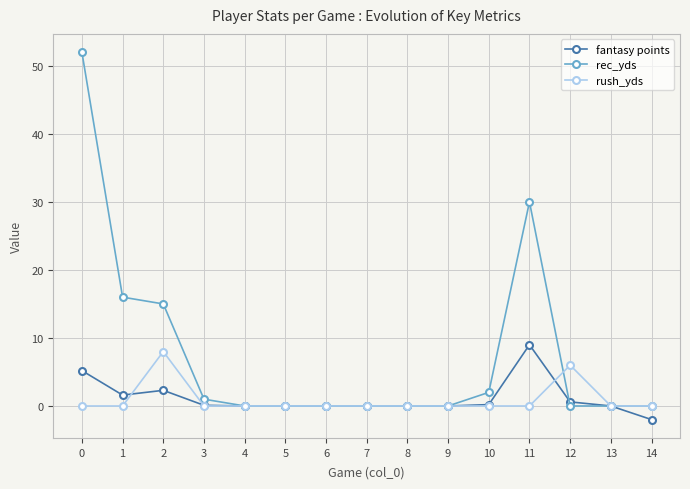

At 0, list the series in order from largest to smallest.

rec_yds, fantasy points, rush_yds